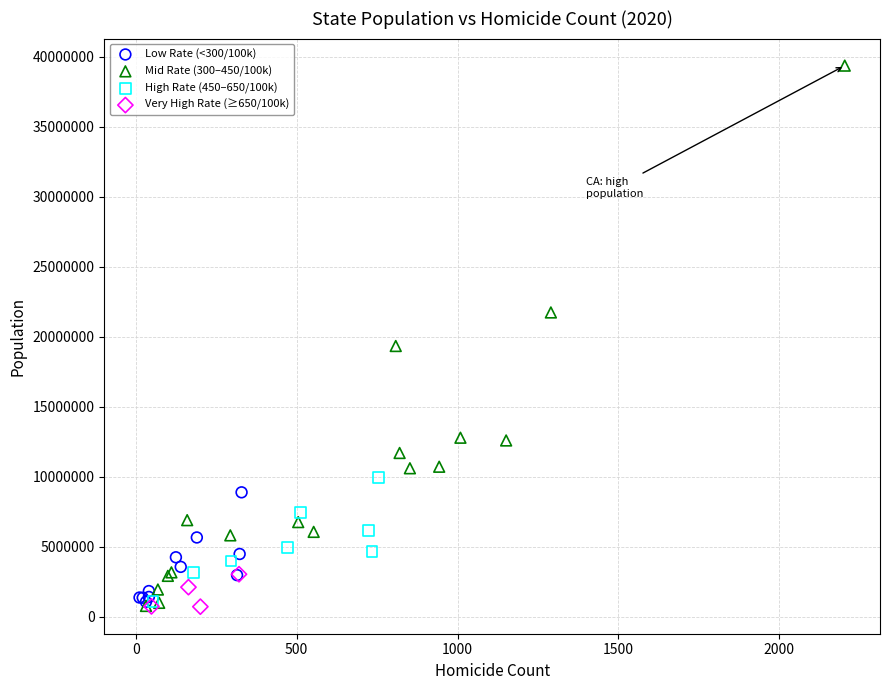

Which series contains the highest Y value?

Mid Rate (300–450/100k)